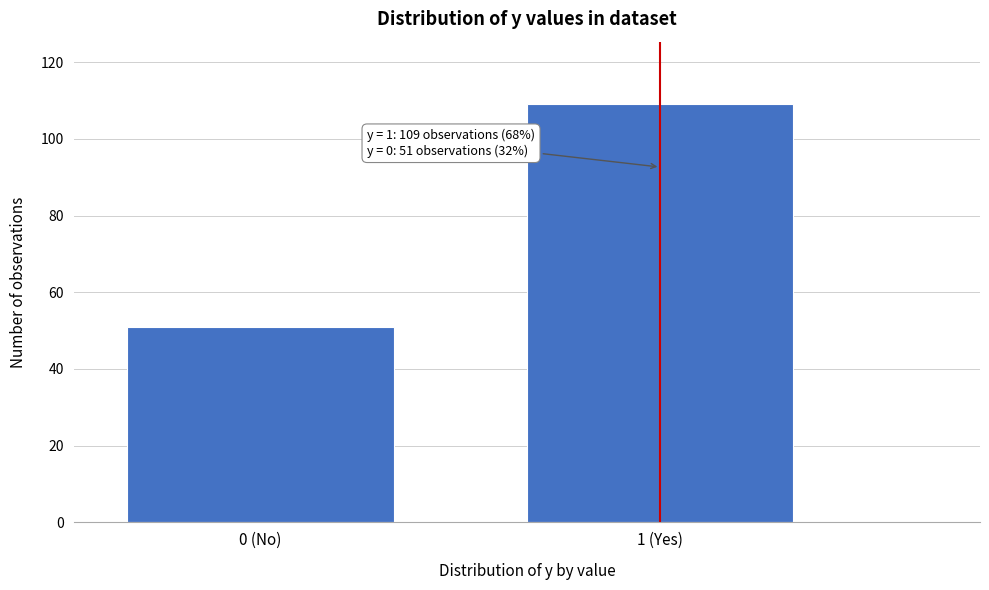

Reading right to left, list all the values displayed in this chart.

109	51